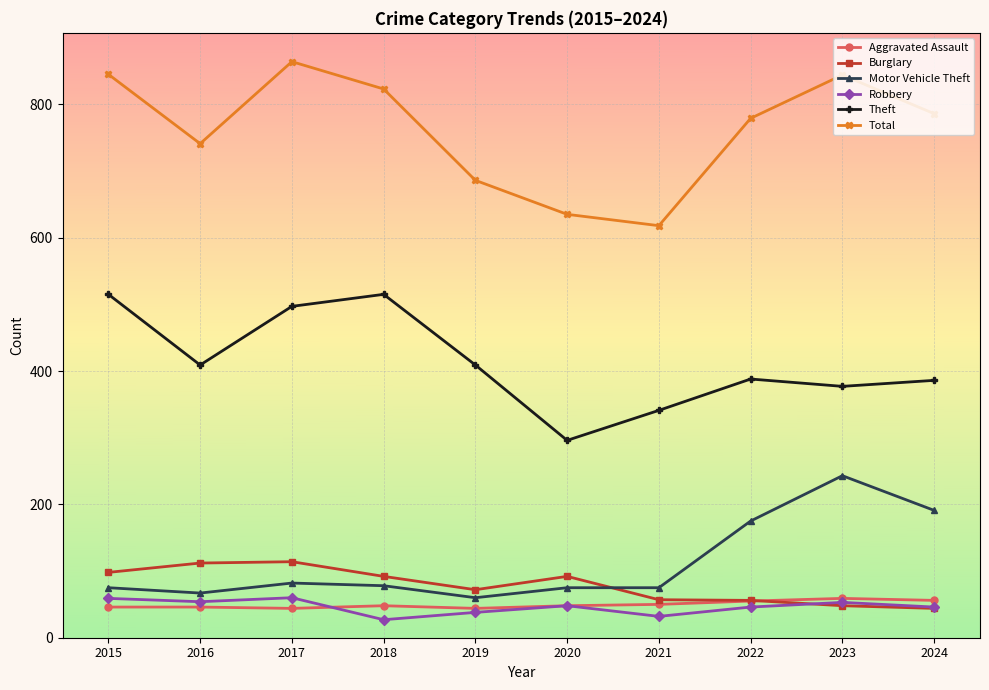

Which series has the largest range (max minus min)?

Total